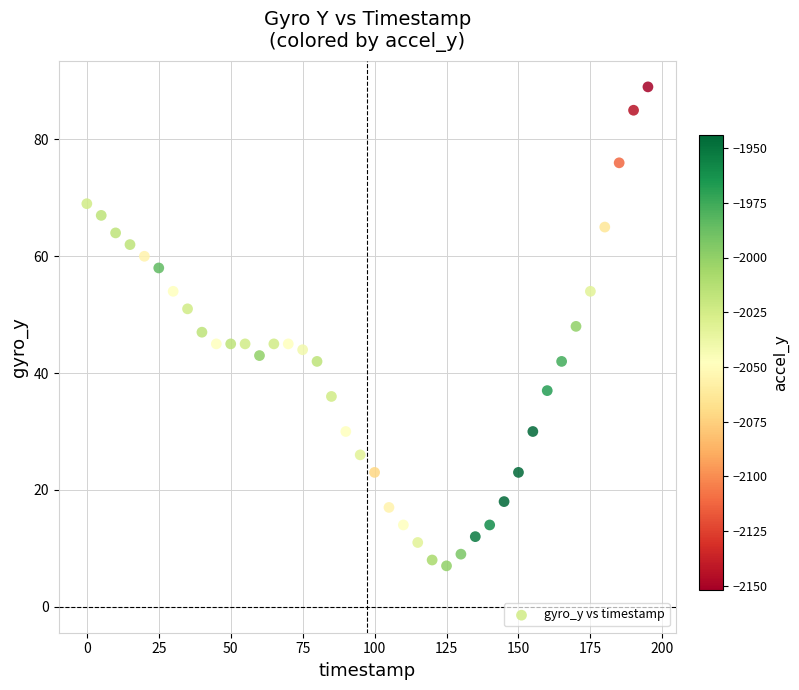

What is the range of Y values (max minus min)?

82